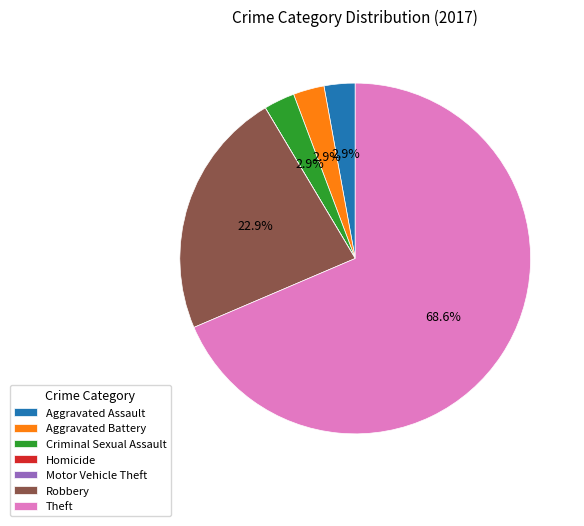

Which category has the biggest portion of the pie?

Theft